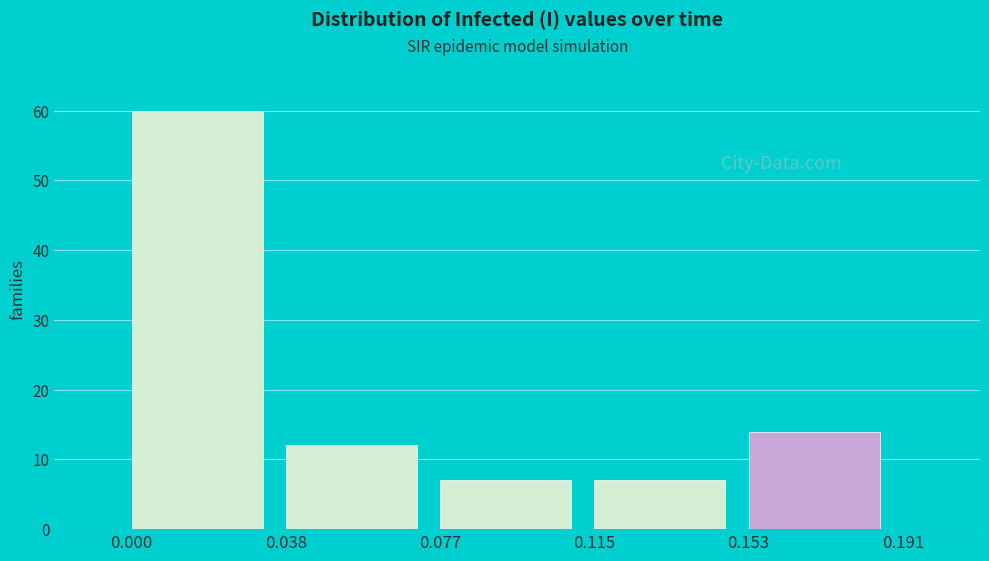

What is the height of the bar covering 0.077 to 0.115 on the x-axis? The values are not printed on the chart, so give them approximately, as read against the axis.

7